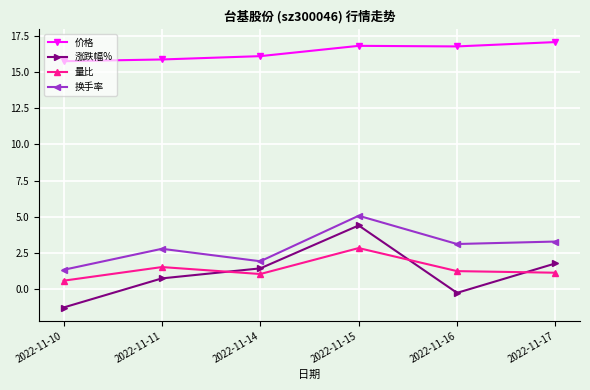

Rank the series at 2022-11-16 from lowest to highest value.

涨跌幅%, 量比, 换手率, 价格